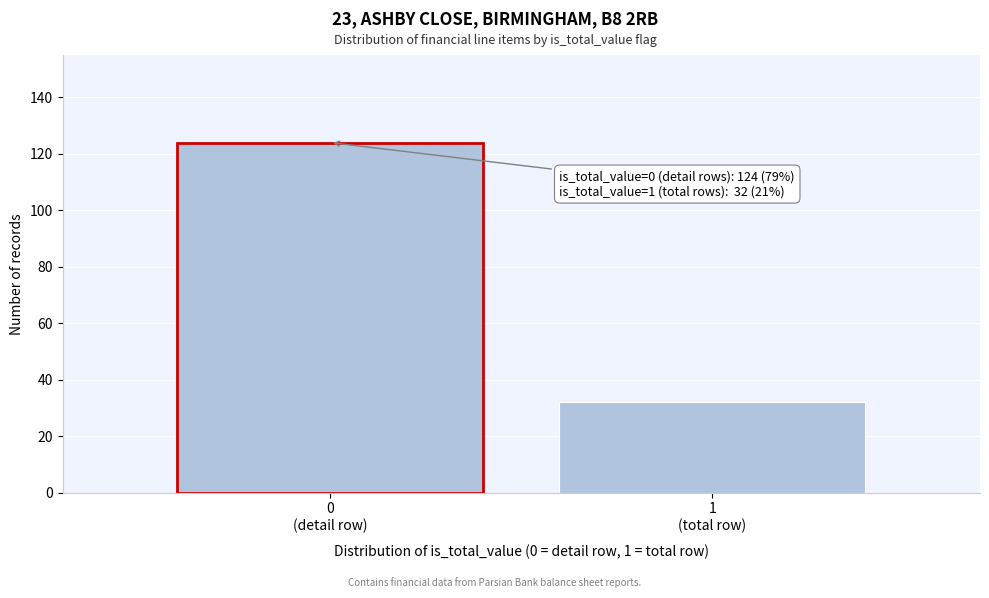

Reading right to left, list all the values displayed in this chart.

32	124